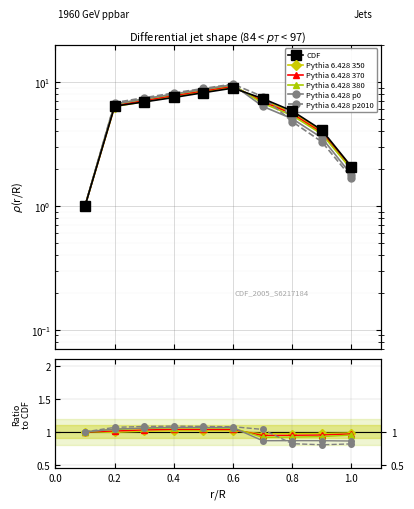

How many lines are shown in the chart?

6